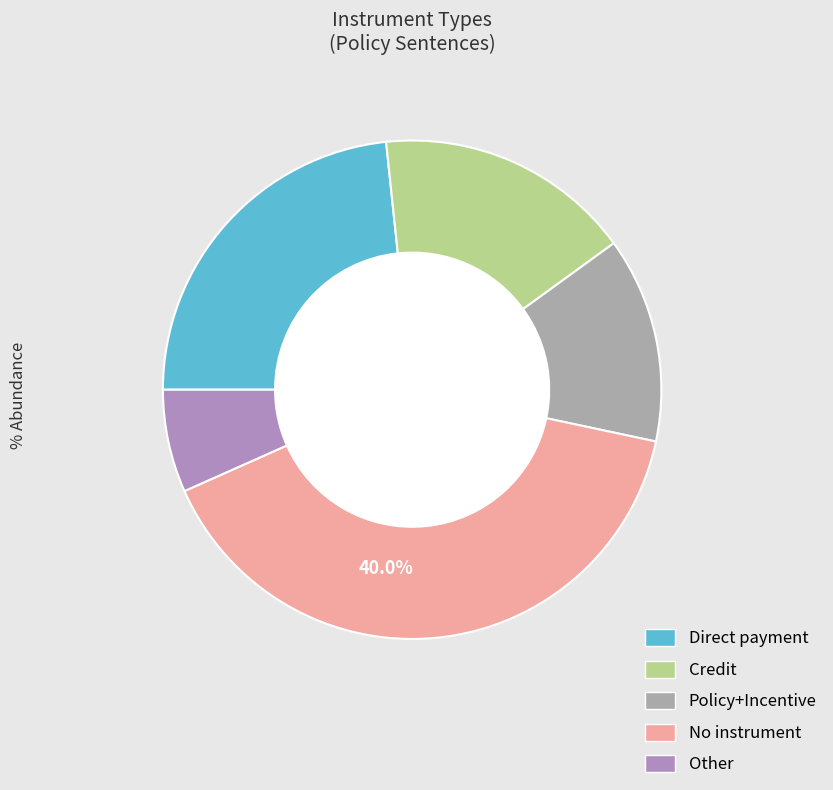

Which has a higher value, Credit or Other?

Credit